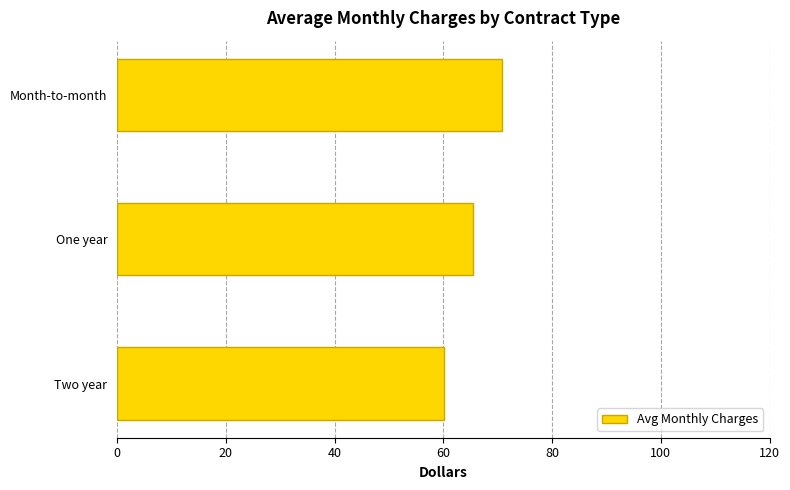

The value at One year is 65.4. True or false?

True